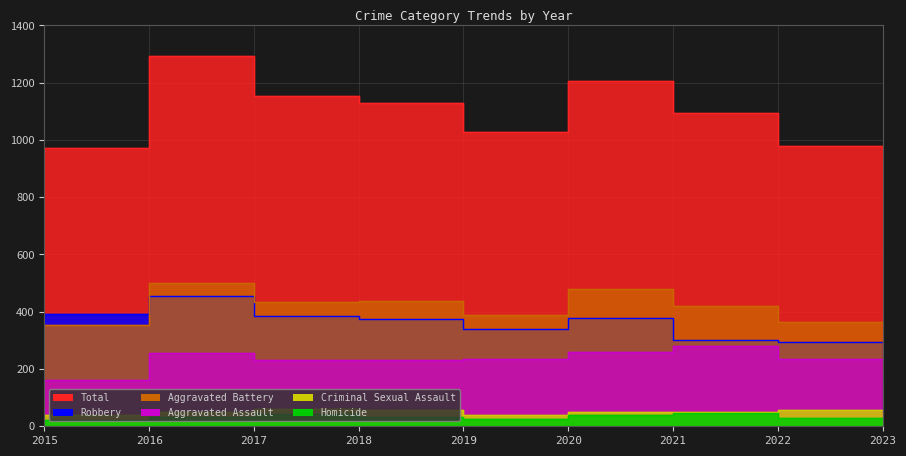

At which label does Criminal Sexual Assault first exceed 49?

2017